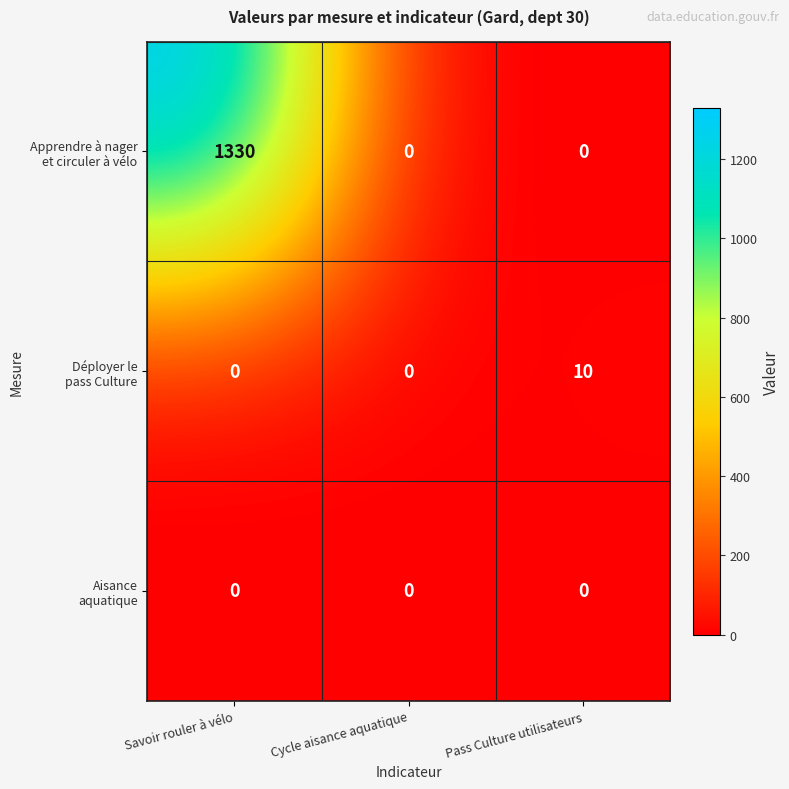

At which category is the sum across all series the highest?

Savoir rouler à vélo